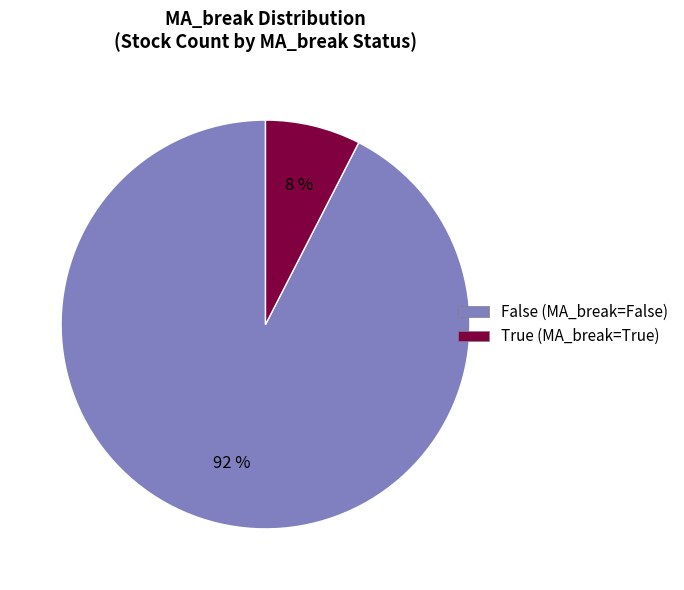

Count the number of slices in the pie.

2